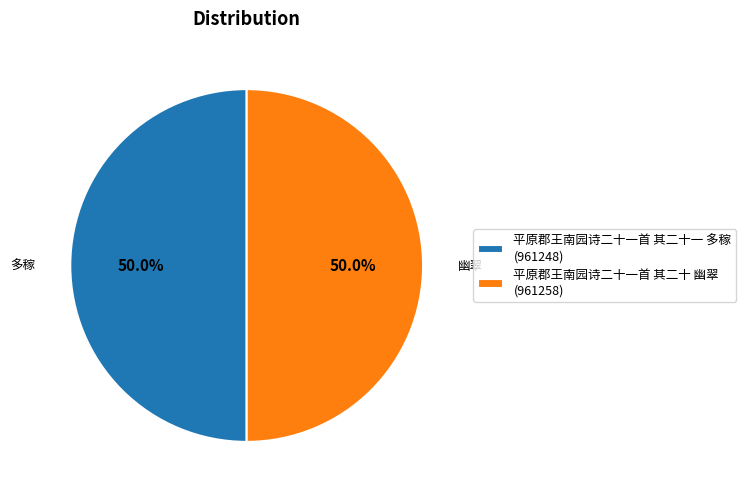

To the nearest percent, what is the average slice percentage?

50%